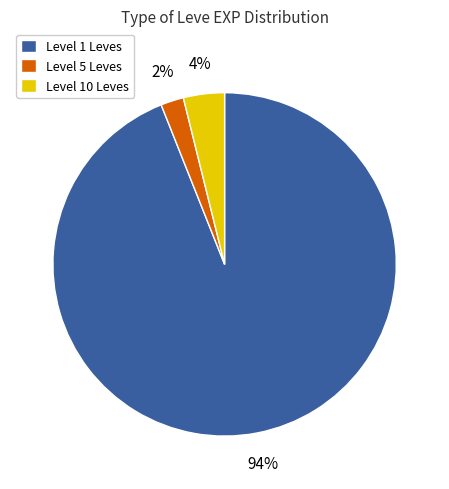

Which has a higher value, Level 10 Leves or Level 5 Leves?

Level 10 Leves